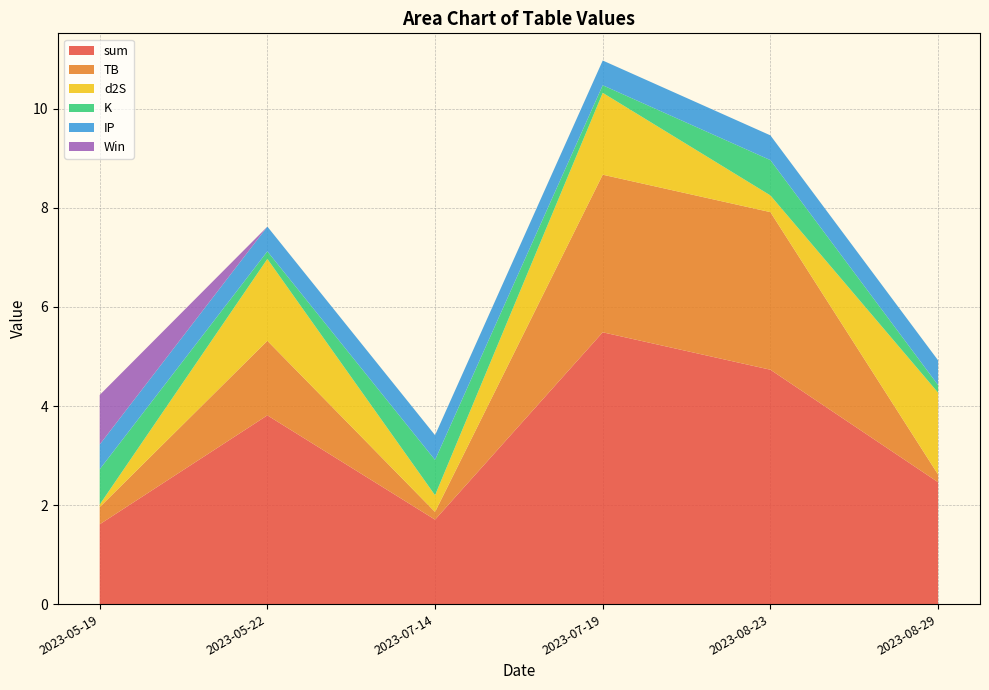

Reading right to left, what are all the values shown in this chart?

sum: 2023-08-29=2.5	2023-08-23=4.7	2023-07-19=5.5	2023-07-14=1.7	2023-05-22=3.8	2023-05-19=1.6
TB: 2023-08-29=0.2	2023-08-23=3.2	2023-07-19=3.2	2023-07-14=0.2	2023-05-22=1.5	2023-05-19=0.3
d2S: 2023-08-29=1.7	2023-08-23=0.3	2023-07-19=1.7	2023-07-14=0.3	2023-05-22=1.7	2023-05-19=0.1
K: 2023-08-29=0.2	2023-08-23=0.7	2023-07-19=0.2	2023-07-14=0.7	2023-05-22=0.2	2023-05-19=0.7
IP: 2023-08-29=0.5	2023-08-23=0.5	2023-07-19=0.5	2023-07-14=0.5	2023-05-22=0.5	2023-05-19=0.5
Win: 2023-08-29=0.0	2023-08-23=0.0	2023-07-19=0.0	2023-07-14=0.0	2023-05-22=0.0	2023-05-19=1.0